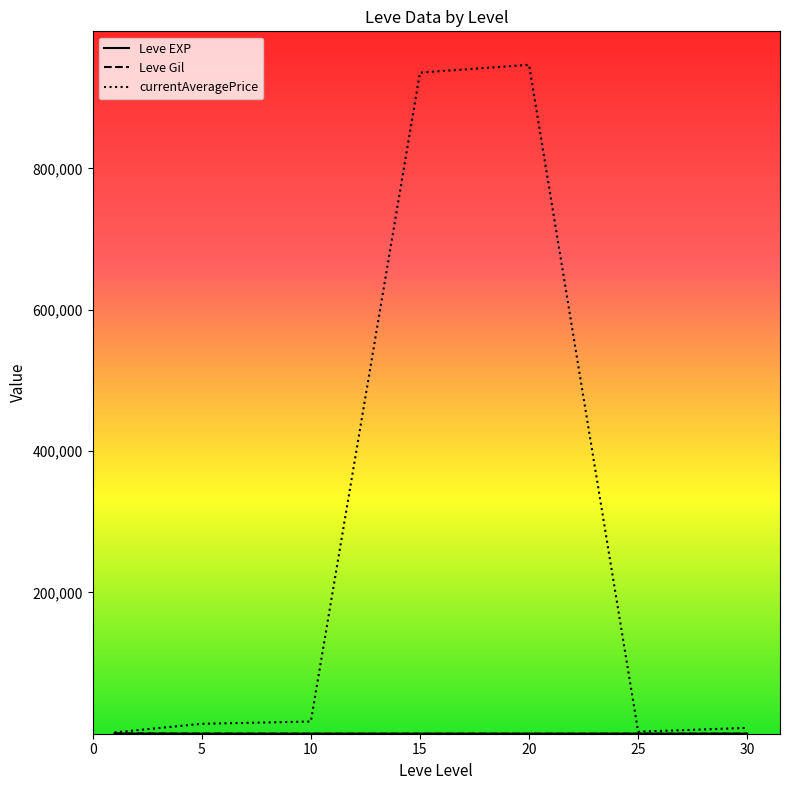

At how many categories does at least one series exceed 519709?

2